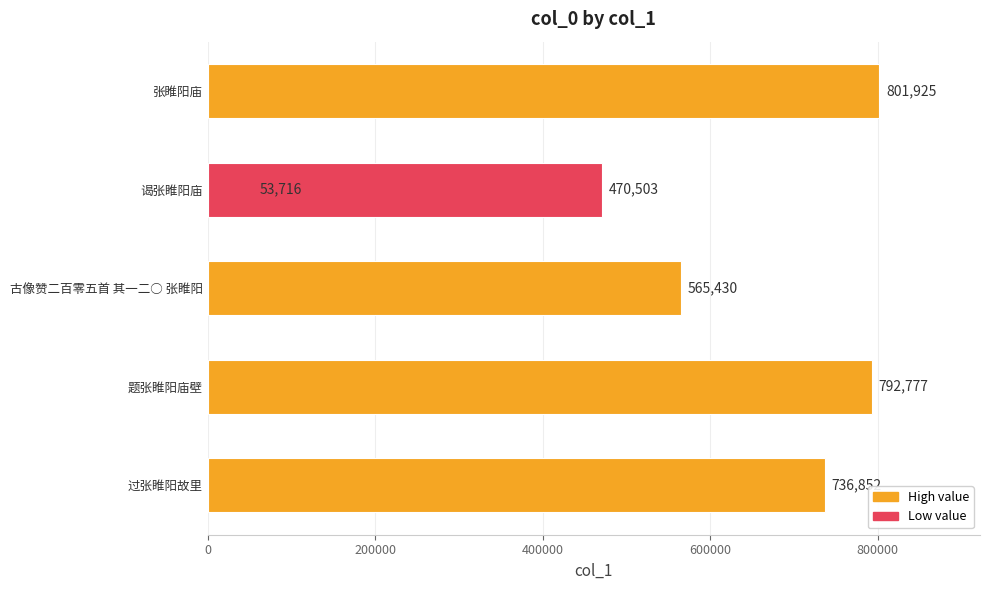

What is the smallest value displayed?

53716